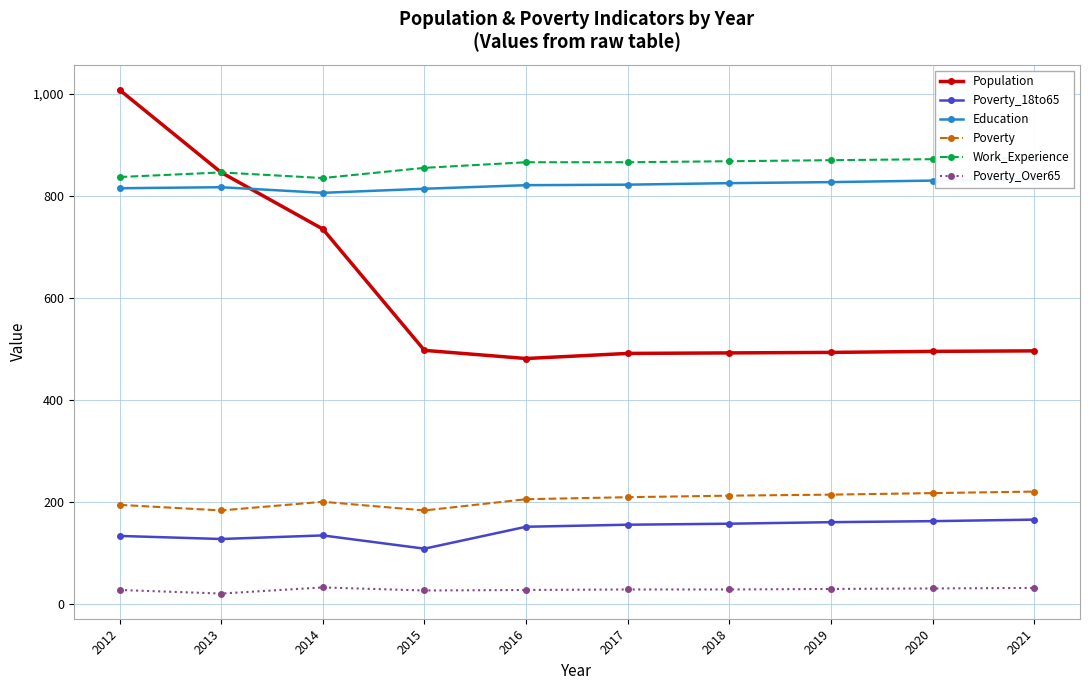

What is the difference between the maximum and minimum values in the Poverty_Over65 series?

12